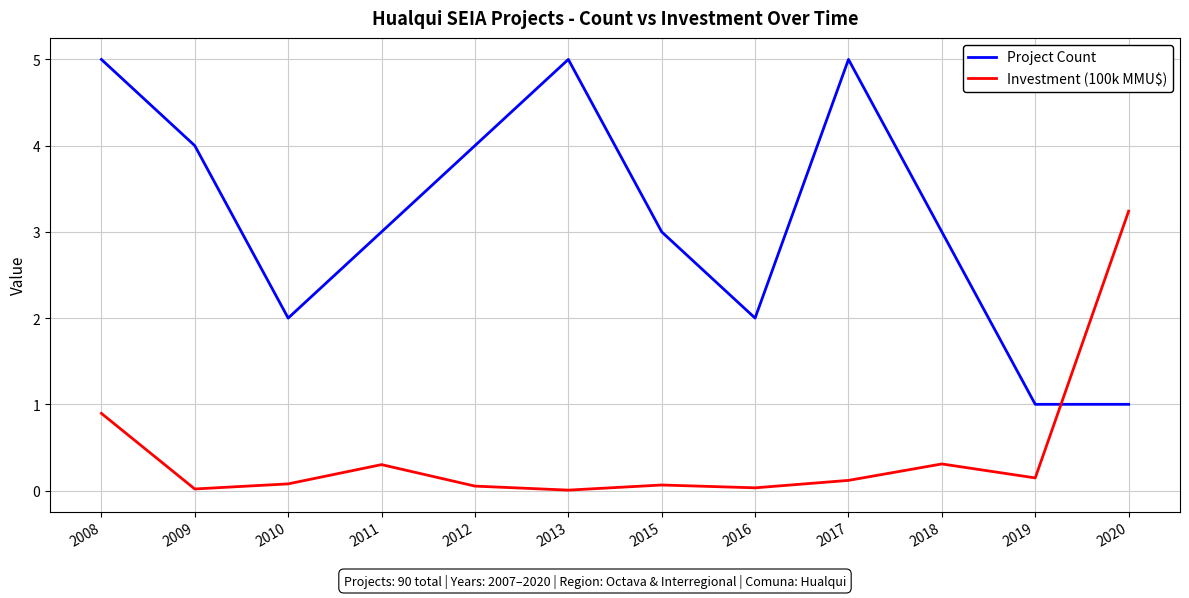

The value of Investment (100k MMU$) at 2008 is 1.4. True or false?

False